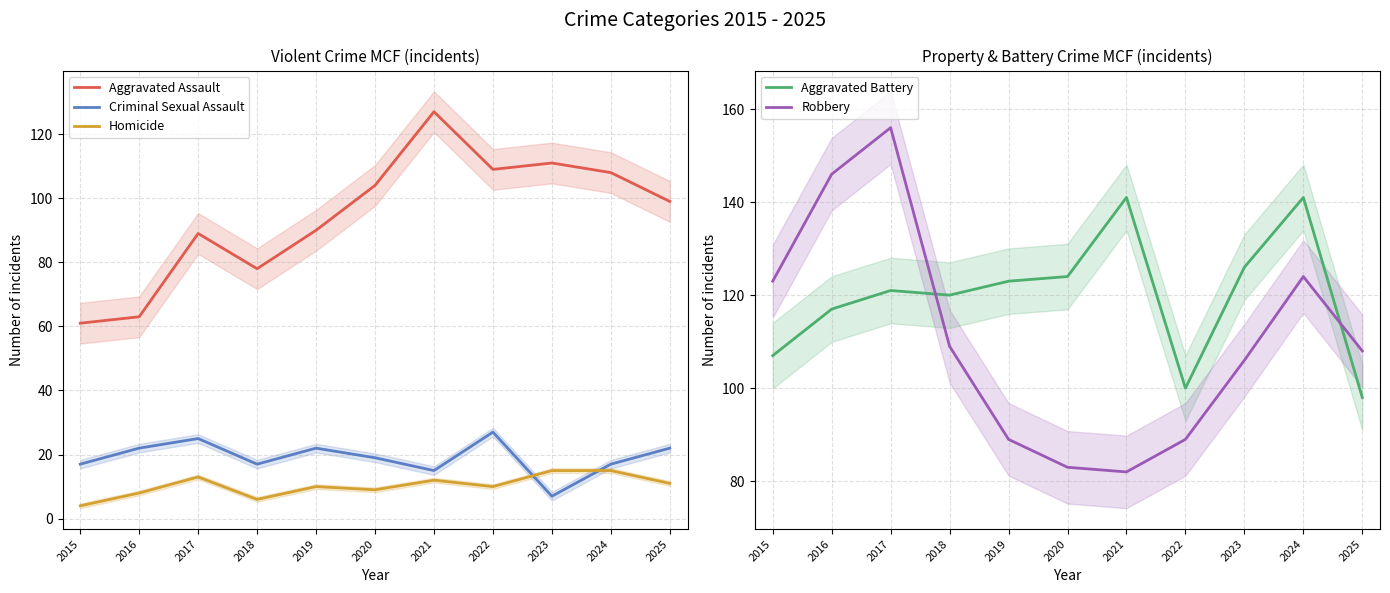

What is the value of the Homicide point at the 5th from the left?

10